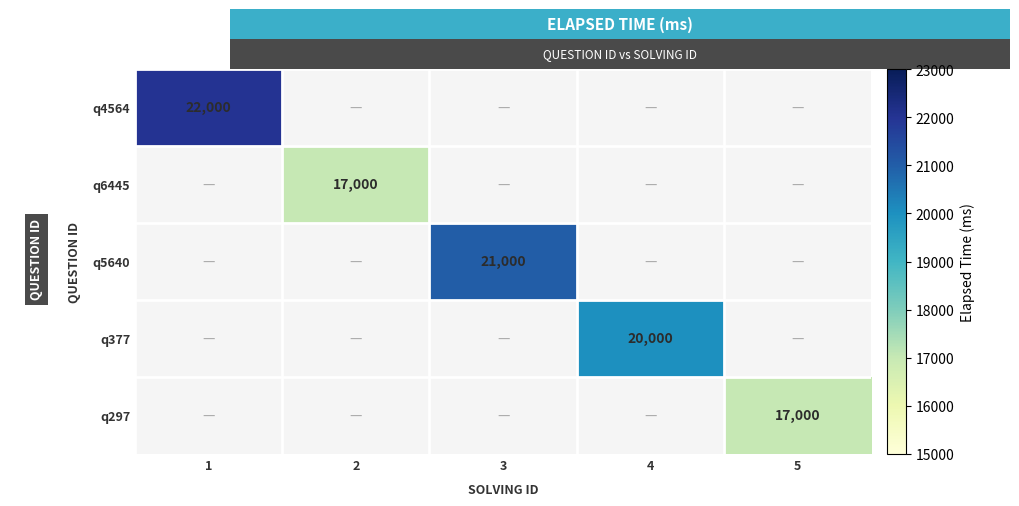

At which category is the sum across all series the highest?

1